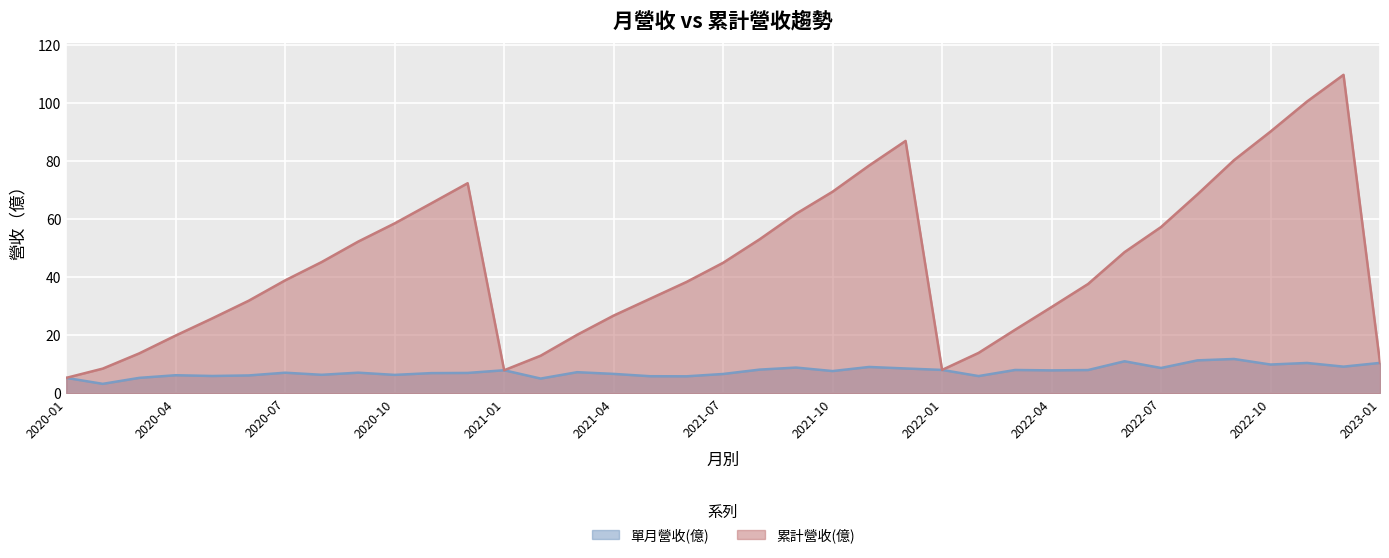

What is the spread (max minus min) of values at 2020-06?

25.8